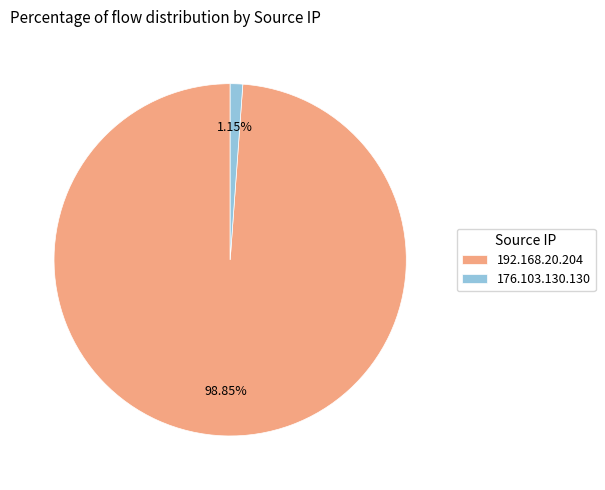

The 176.103.130.130 slice represents 1% of the pie. True or false?

True